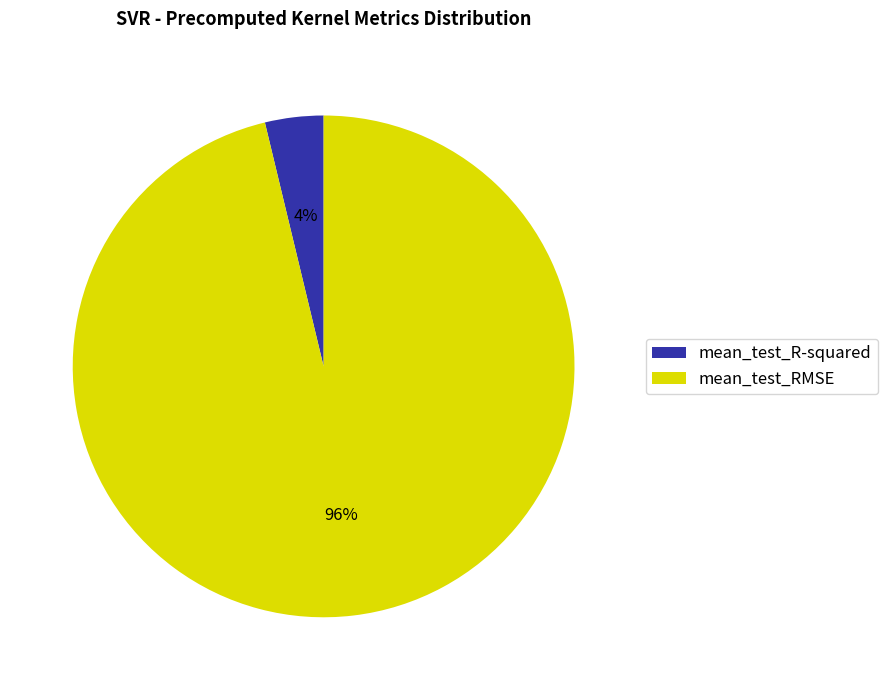

Which slice is the largest?

mean_test_RMSE